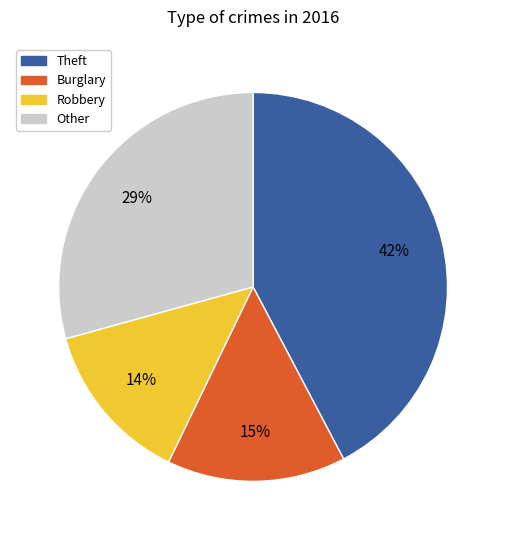

To the nearest percent, what percentage of the pie is Theft?

42%